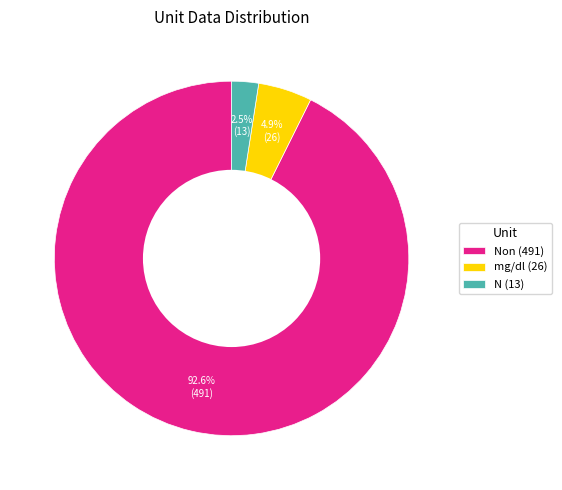

Which slice is the largest?

Non (491)